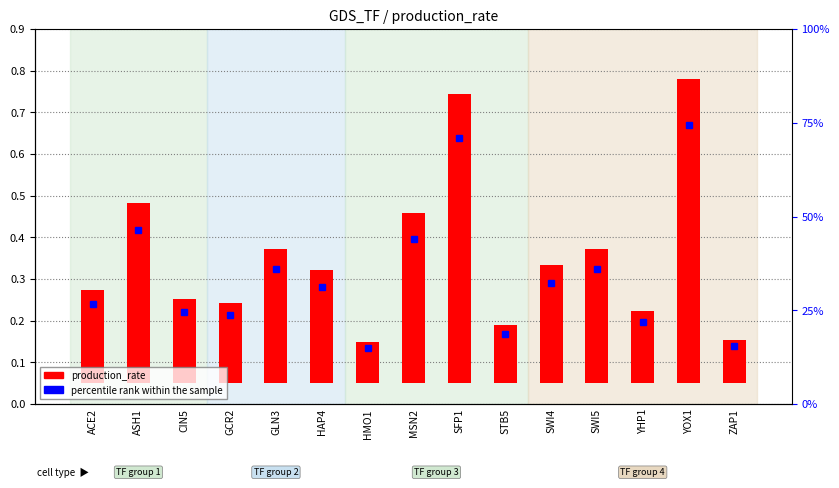

What position from the left is YHP1?

13